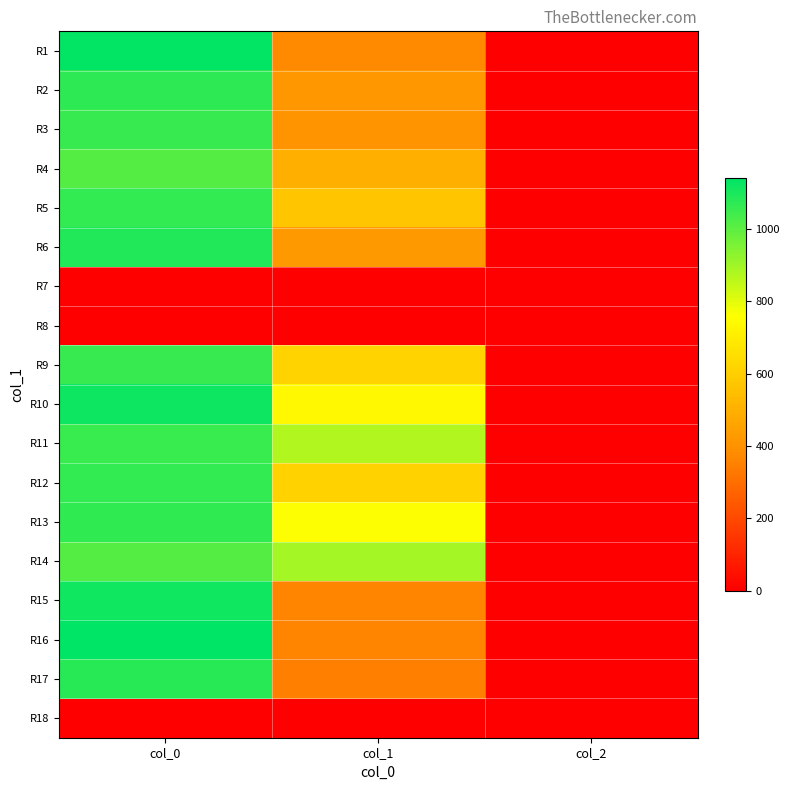

Reading left to right, transcribe all the data shown in this chart.

R1: col_0=1133.3	col_1=378.0	col_2=2.0
R2: col_0=1070.0	col_1=418.5	col_2=2.0
R3: col_0=1056.7	col_1=408.4	col_2=2.0
R4: col_0=1013.3	col_1=496.1	col_2=2.0
R5: col_0=1063.3	col_1=573.8	col_2=2.0
R6: col_0=1086.7	col_1=425.2	col_2=2.0
R7: col_0=0.0	col_1=0.0	col_2=0.0
R8: col_0=0.0	col_1=0.0	col_2=0.0
R9: col_0=1056.7	col_1=617.6	col_2=2.0
R10: col_0=1120.0	col_1=735.8	col_2=2.0
R11: col_0=1053.3	col_1=874.1	col_2=2.0
R12: col_0=1060.0	col_1=614.2	col_2=2.0
R13: col_0=1066.7	col_1=762.8	col_2=2.0
R14: col_0=1013.3	col_1=894.4	col_2=2.0
R15: col_0=1116.7	col_1=357.8	col_2=2.0
R16: col_0=1140.0	col_1=364.5	col_2=2.0
R17: col_0=1080.0	col_1=351.0	col_2=2.0
R18: col_0=0.0	col_1=0.0	col_2=0.0